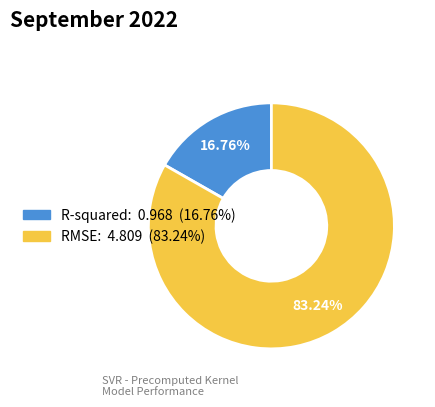

What percentage is NOT represented by R-squared?

83.2%